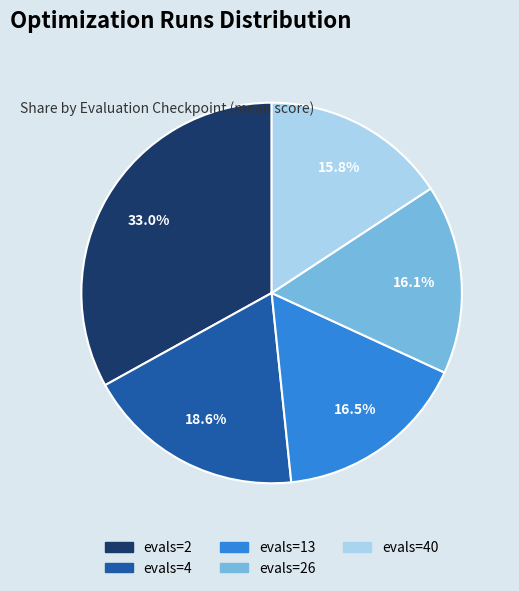

Count the number of slices in the pie.

5